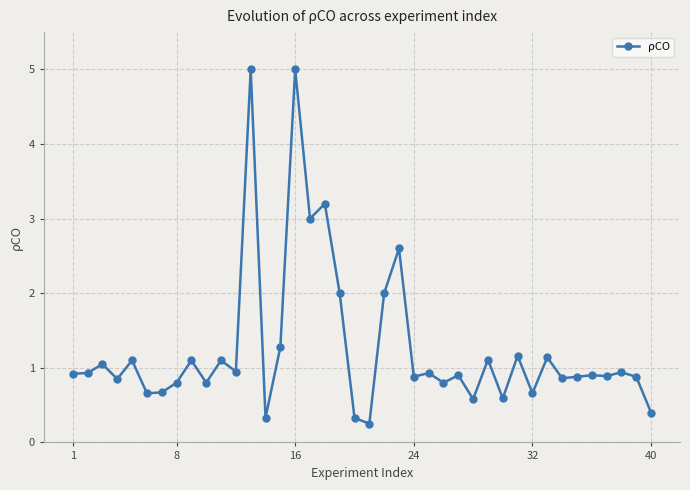

What is the sum of all values?

50.4